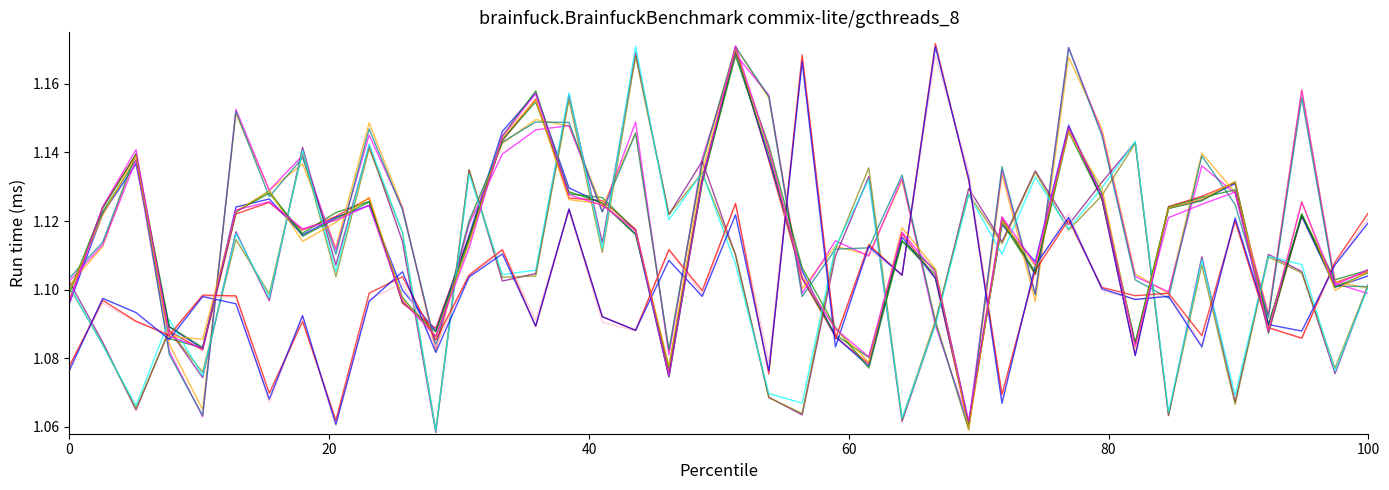

What is the label of the 5th point from the left?

80